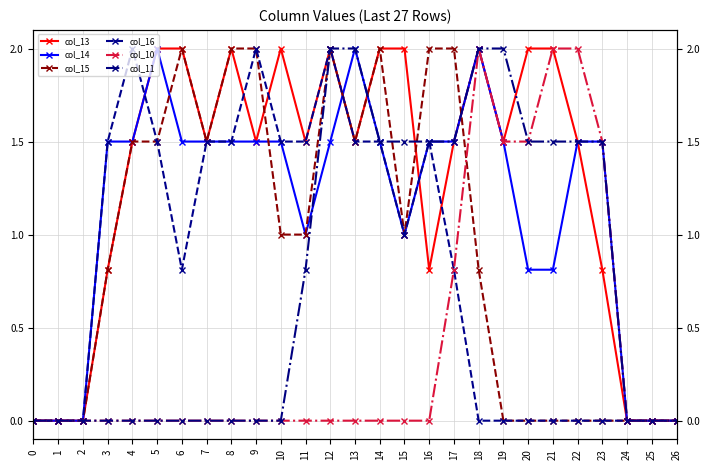

Which series changed the most between 14 and 22?

col_15